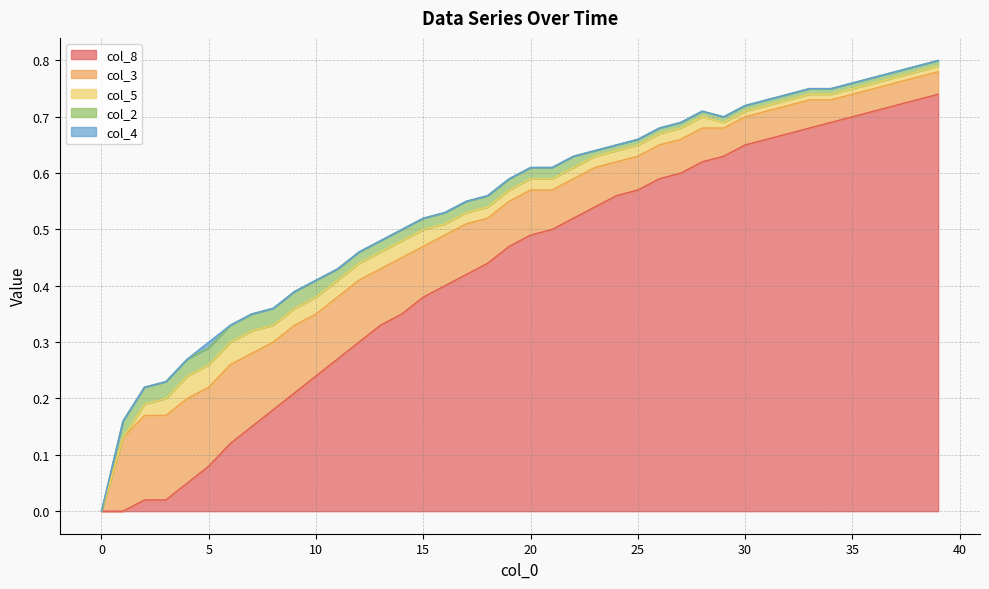

How many series are shown in this chart?

5